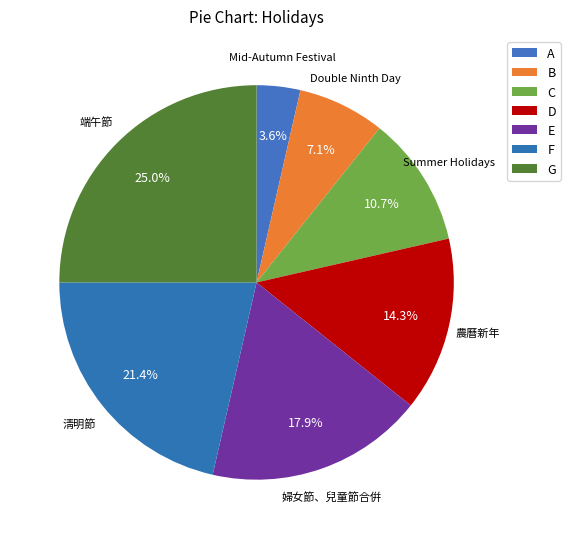

Which slice is the smallest?

Mid-Autumn Festival